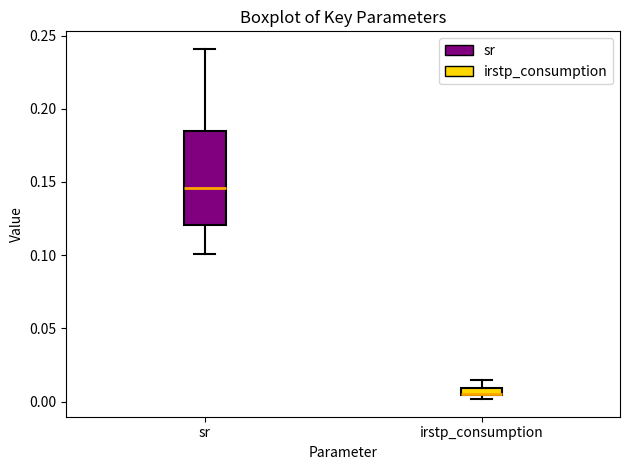

Which box has the lowest median line?

irstp_consumption